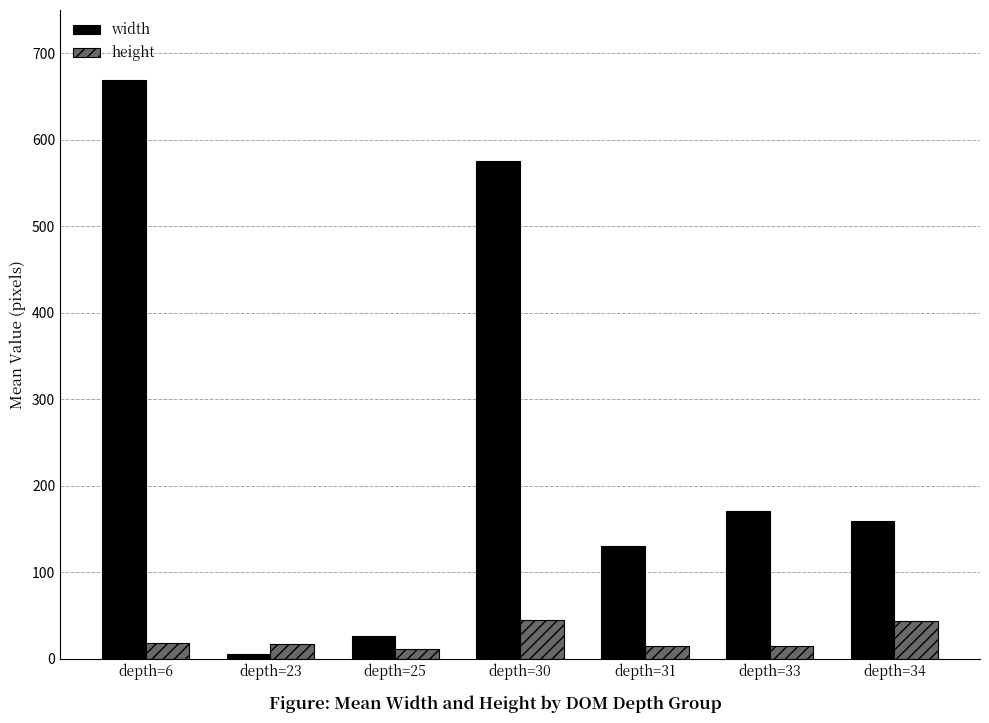

Which series has the widest spread of values?

width